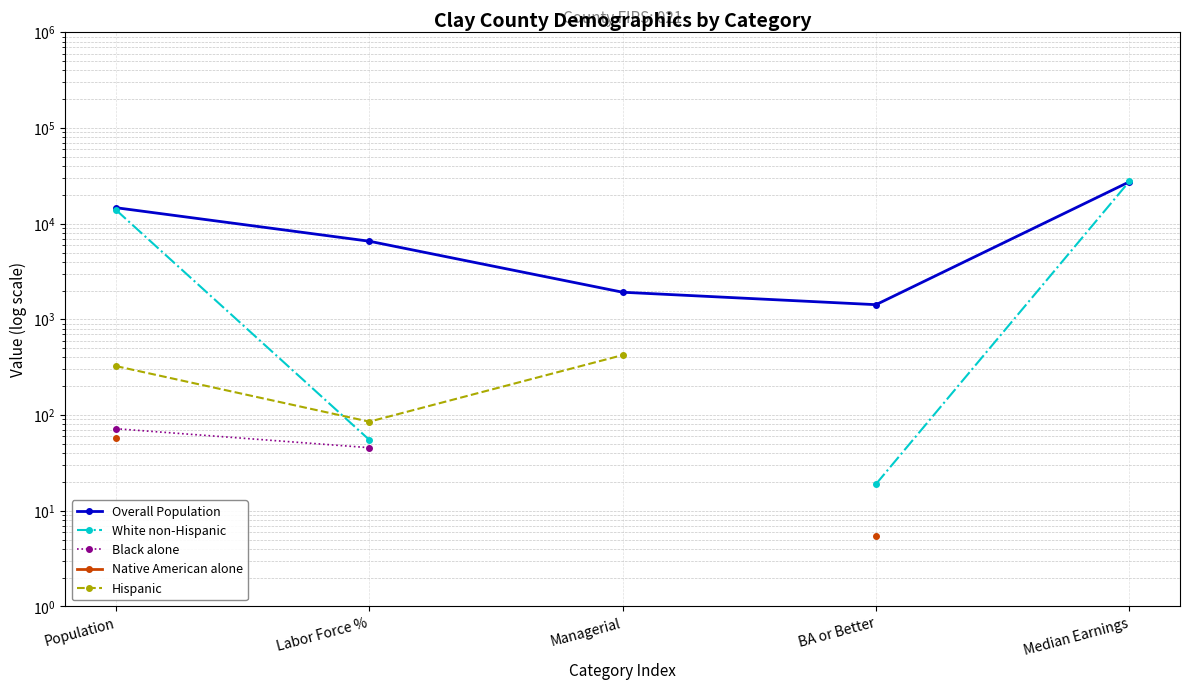

What are all the series names shown in the legend?

Overall Population, White non-Hispanic, Black alone, Native American alone, Hispanic